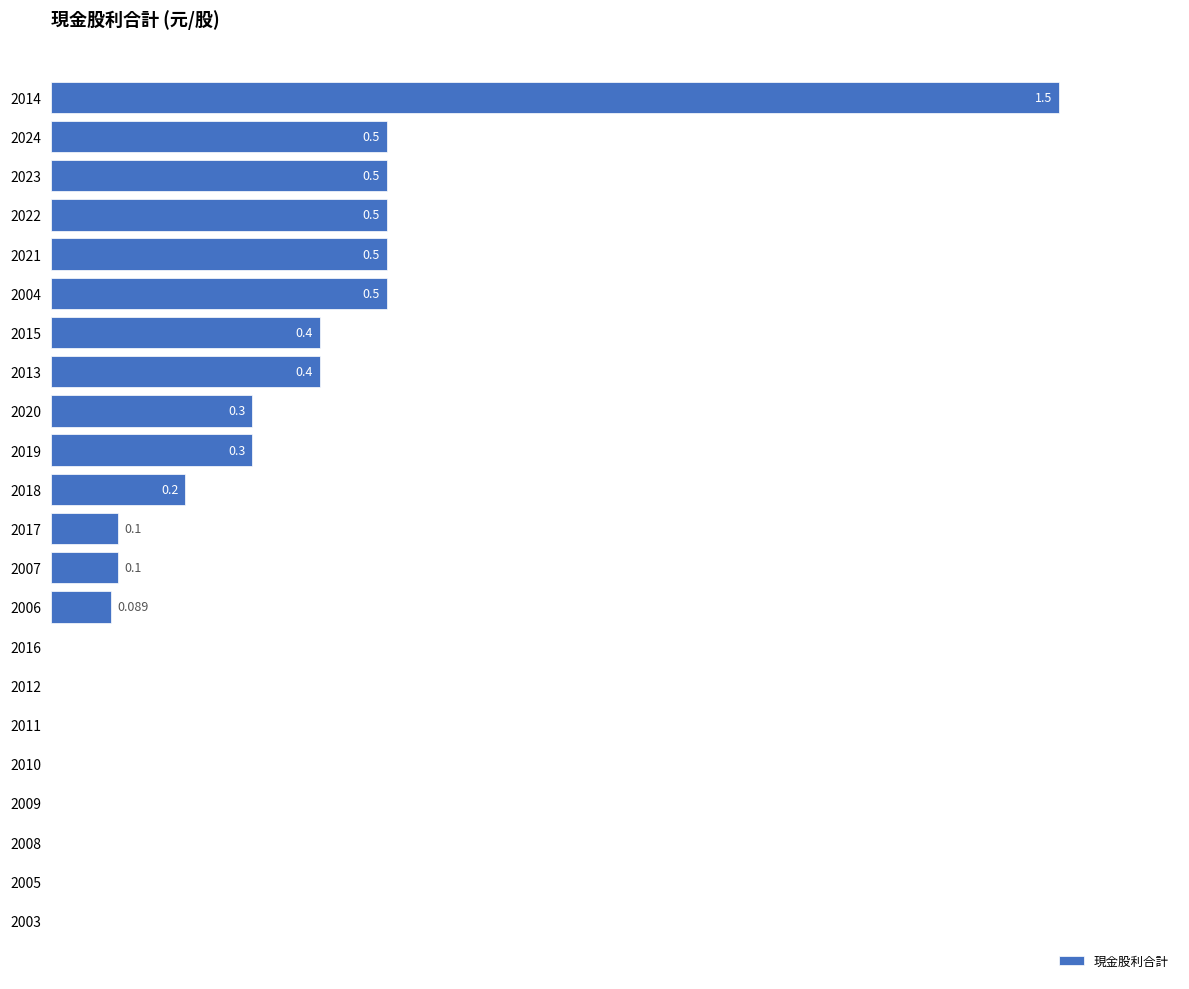

Rank the categories by value from lowest to highest.

2016, 2012, 2011, 2010, 2009, 2008, 2005, 2003, 2006, 2017, 2007, 2018, 2020, 2019, 2015, 2013, 2024, 2023, 2022, 2021, 2004, 2014